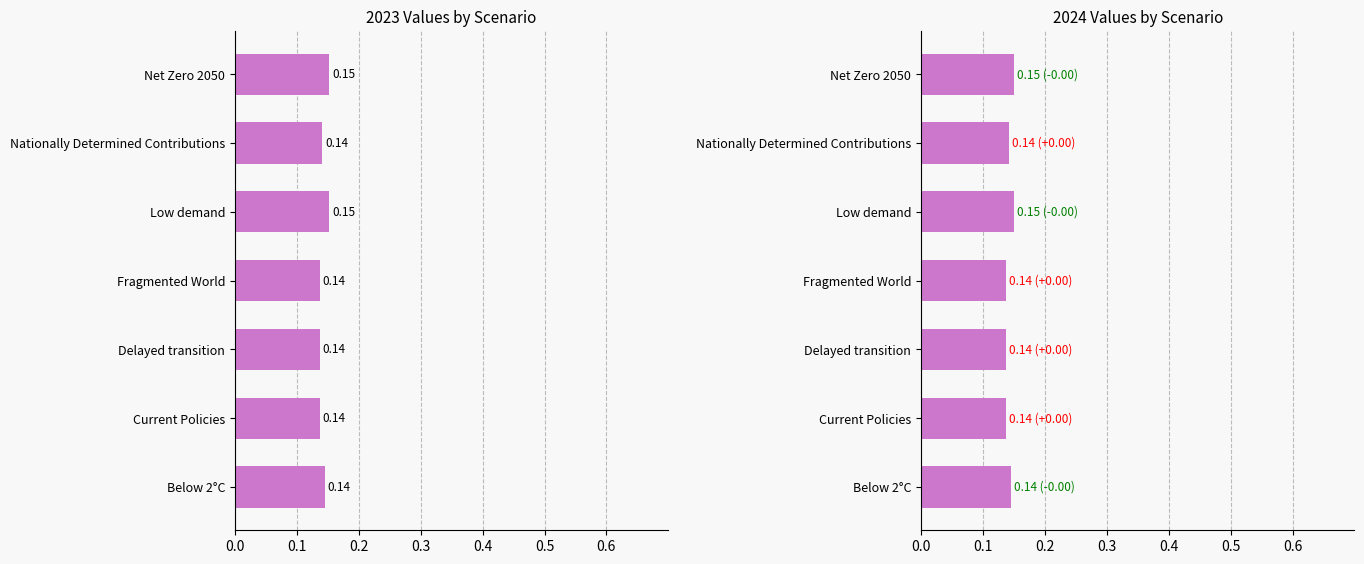

At which category is the sum across all series the highest?

Low demand